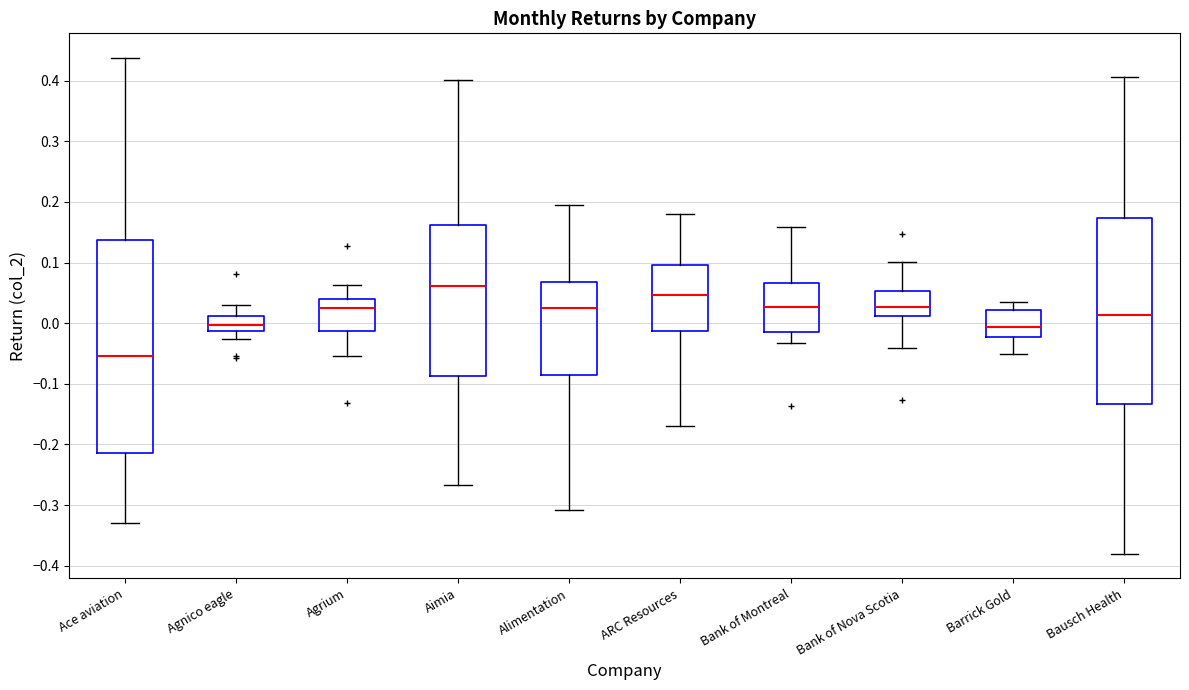

Reading left to right, read every box against the y-axis: the position of its median line, the range the box covers, and the ends of its whiskers. The values are not printed on the chart, so give them approximately, as read against the axis.

Ace aviation: median -0.05, box -0.21 to 0.14, whiskers -0.33 to 0.44
Agnico eagle: median 0.00, box -0.01 to 0.01, whiskers -0.03 to 0.03
Agrium: median 0.03, box -0.01 to 0.04, whiskers -0.05 to 0.06
Aimia: median 0.06, box -0.09 to 0.16, whiskers -0.27 to 0.40
Alimentation: median 0.03, box -0.09 to 0.07, whiskers -0.31 to 0.20
ARC Resources: median 0.05, box -0.01 to 0.10, whiskers -0.17 to 0.18
Bank of Montreal: median 0.03, box -0.01 to 0.07, whiskers -0.03 to 0.16
Bank of Nova Scotia: median 0.03, box 0.01 to 0.05, whiskers -0.04 to 0.10
Barrick Gold: median -0.01, box -0.02 to 0.02, whiskers -0.05 to 0.03
Bausch Health: median 0.01, box -0.13 to 0.17, whiskers -0.38 to 0.41